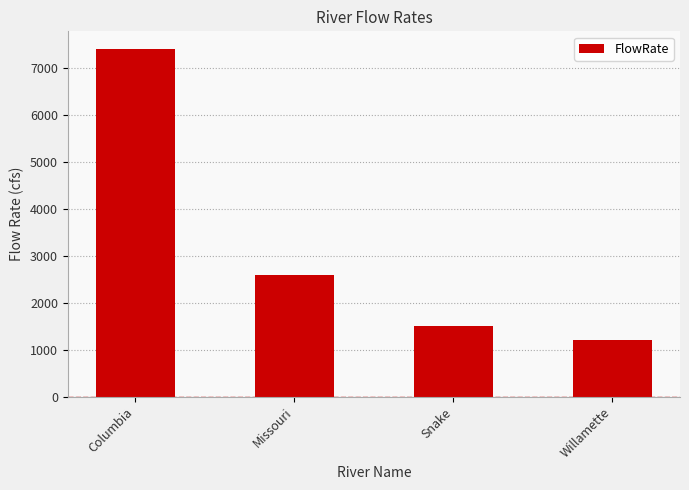

The chart shows a value of 573 at Willamette. True or false?

False